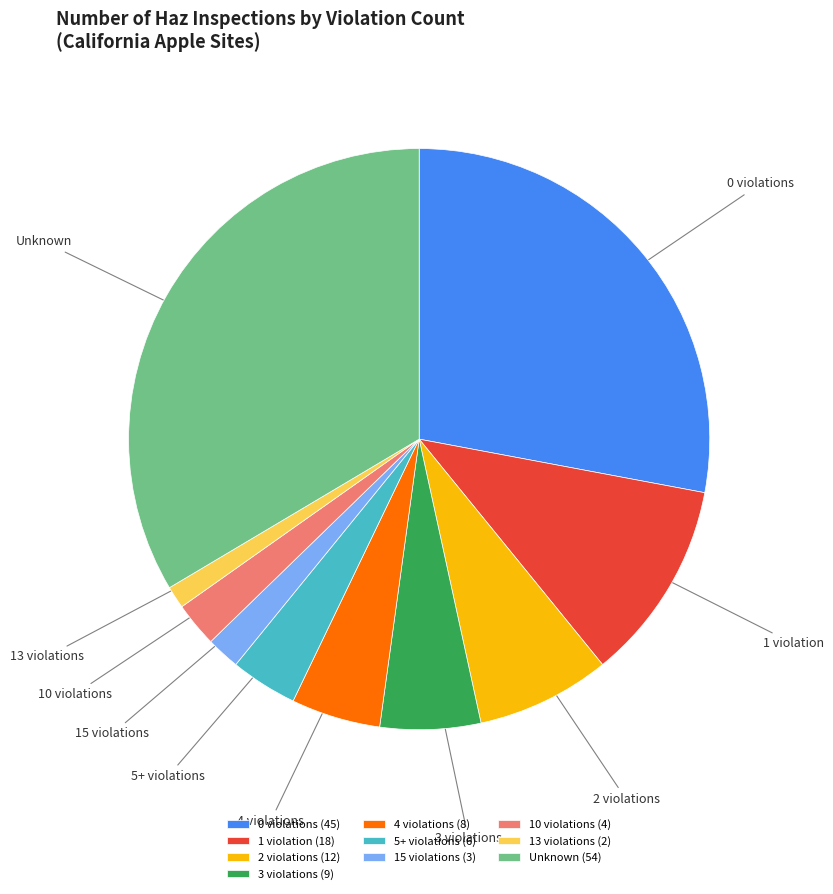

Between 1 violation and 15 violations, which is larger?

1 violation